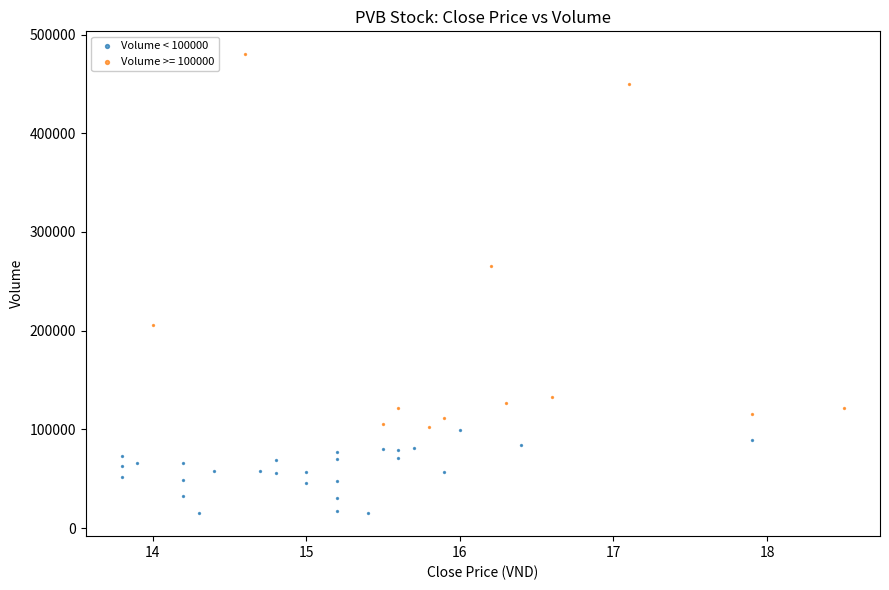

Which series contains the lowest Y value?

Volume < 100000